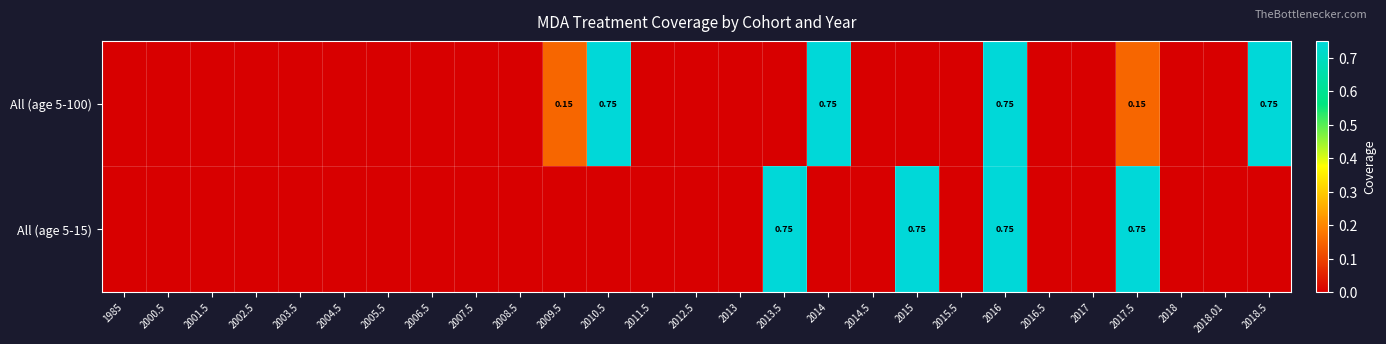

The value of All (age 5-15) at 2008.5 is -0.3. True or false?

False